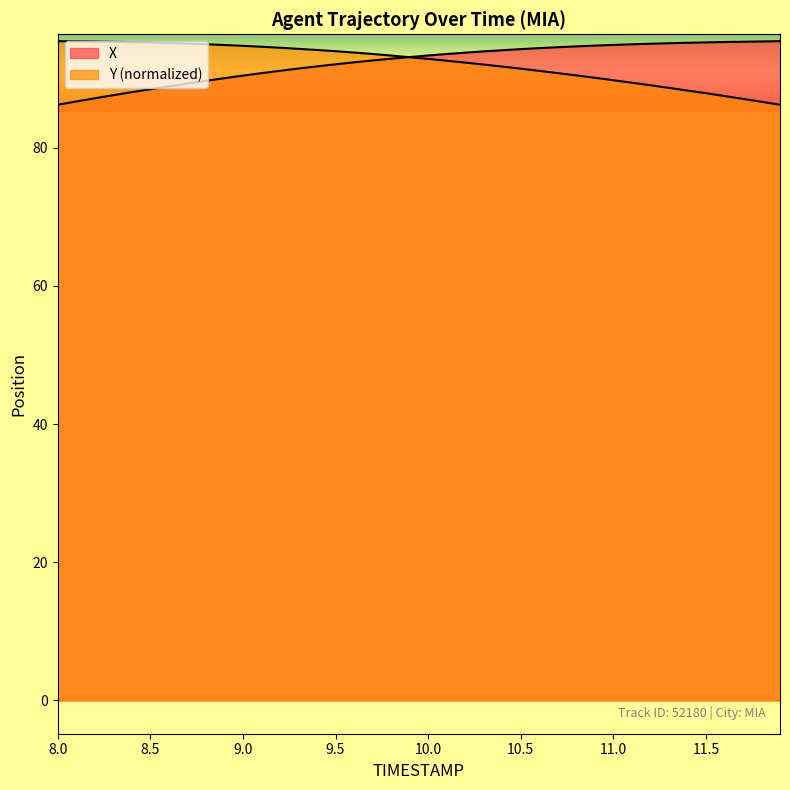

What is the label of the 18th point from the right?

10.2